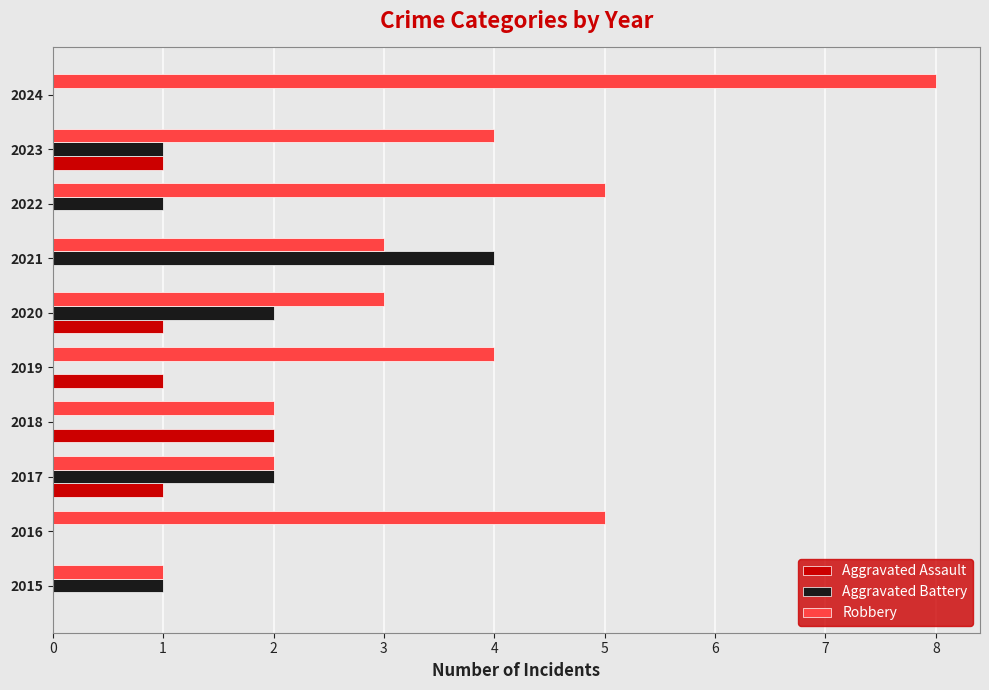

What is the sum of all Aggravated Battery values?

11